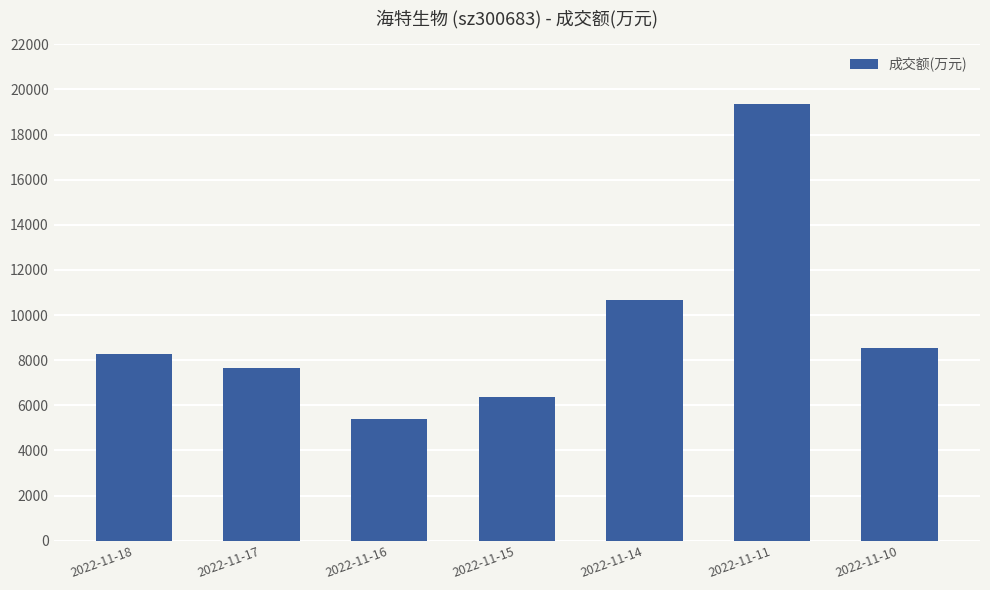

What is the value of the 3rd bar from the left?

5380